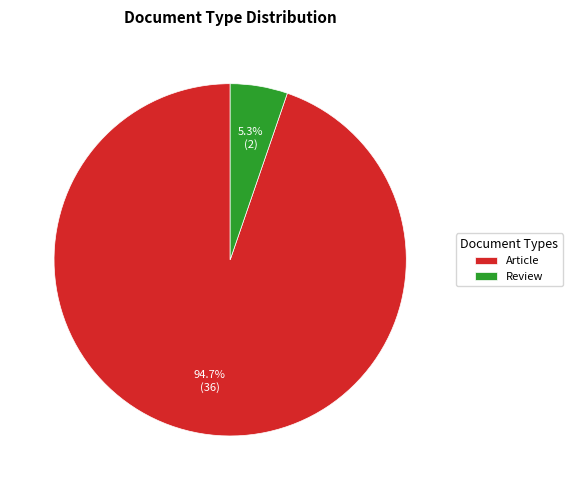

Combined, do Review and Article account for over 50%?

Yes